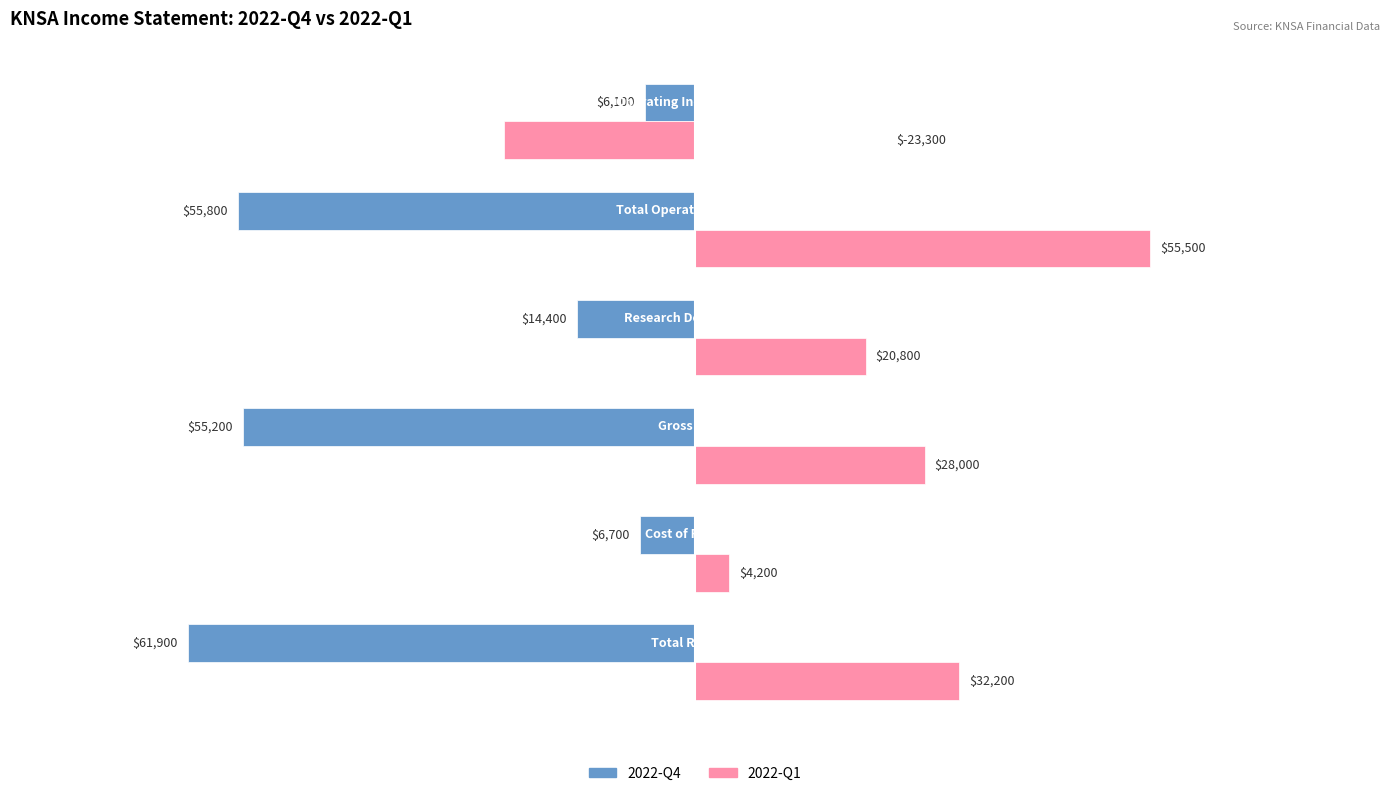

Which series has the largest total across all categories?

2022-Q1